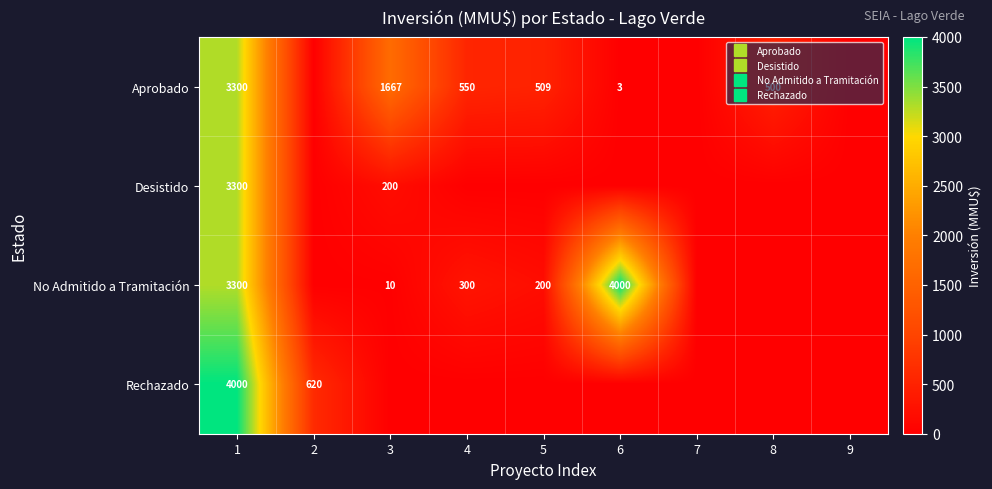

The No Admitido a Tramitación series shows 4000 at 6. True or false?

True